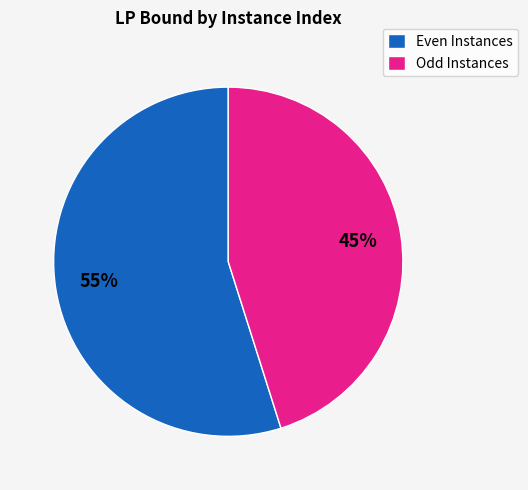

How many segments does this pie chart have?

2